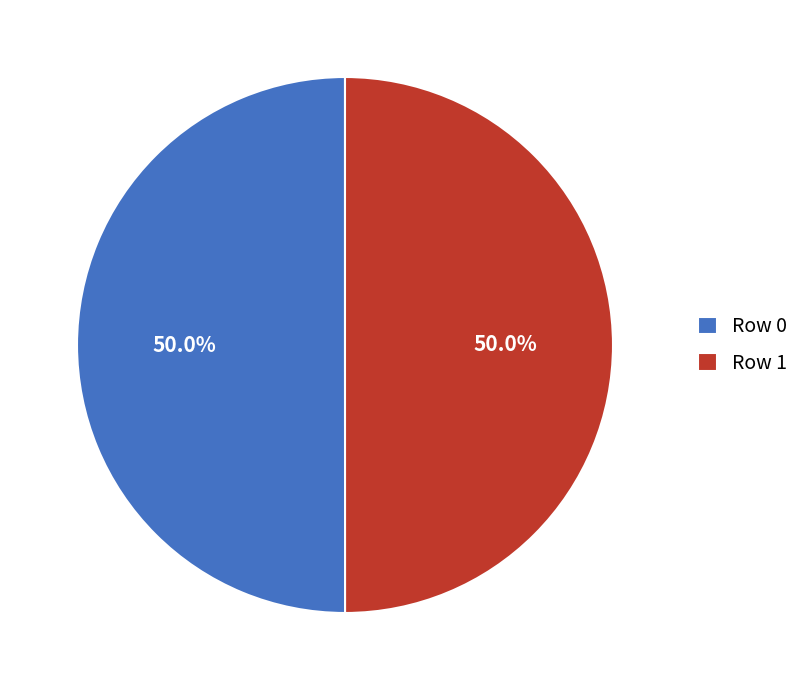

What is the total percentage of Row 1 and Row 0?

100.0%